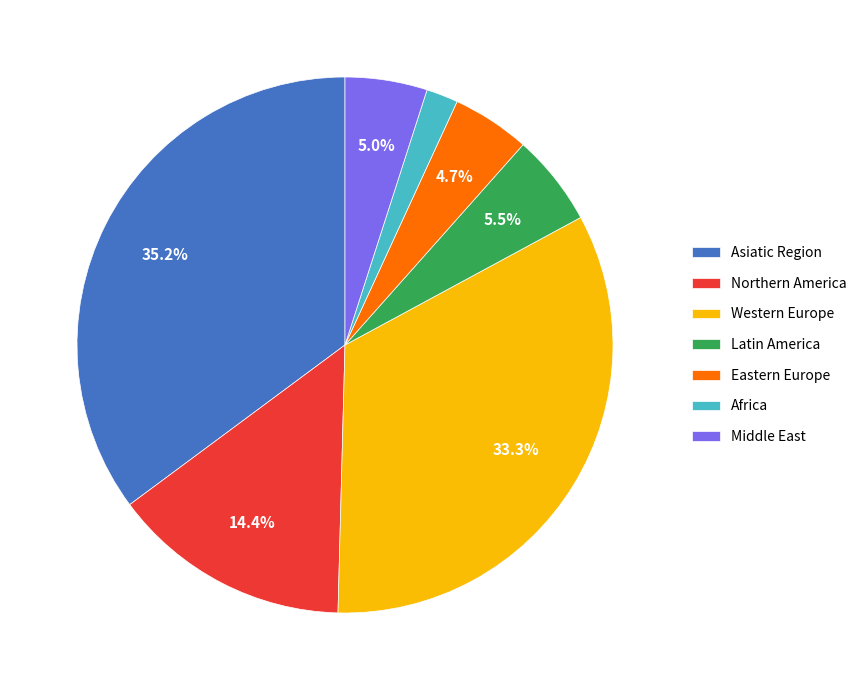

Combined, do Asiatic Region and Western Europe account for over 50%?

Yes